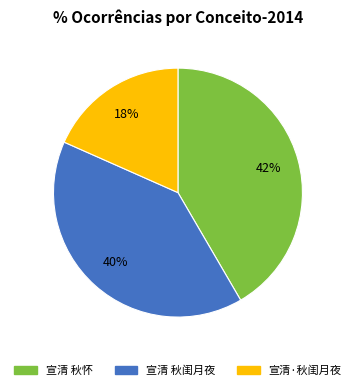

Do 宣清·秋闺月夜 and 宣清 秋怀 together represent more than half of the pie?

Yes